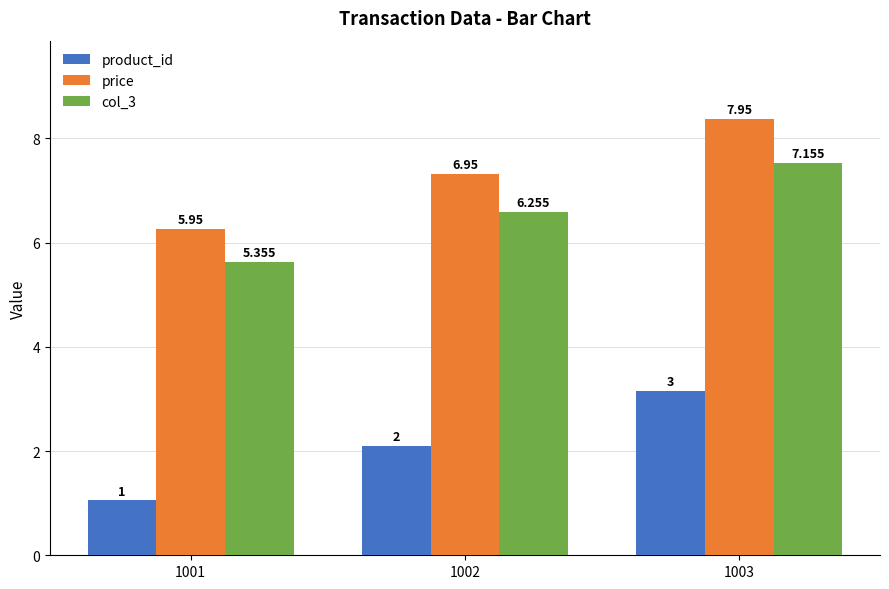

Are the bars grouped side by side (vs. stacked)?

Yes